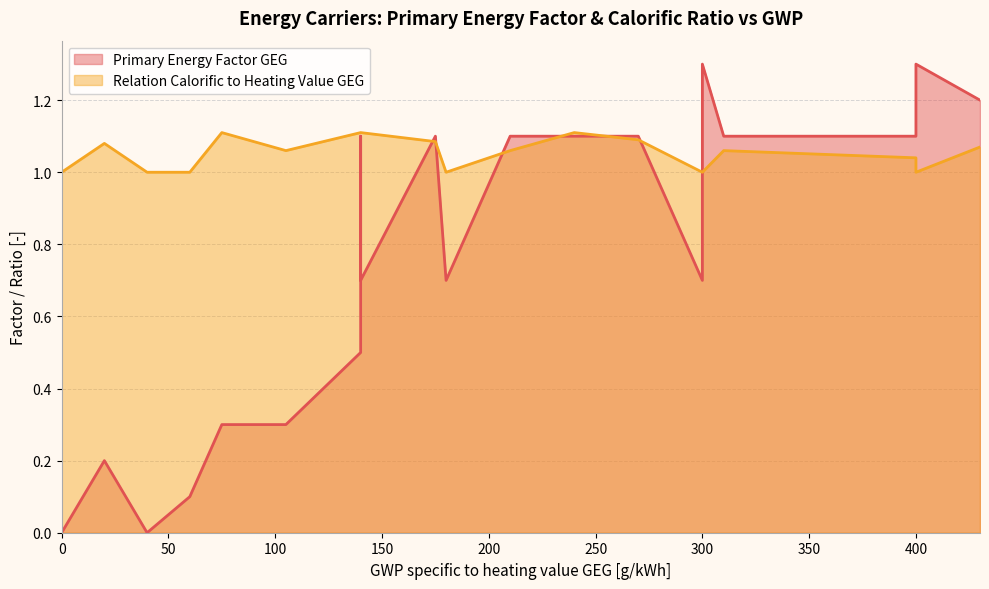

What is the label of the 3rd point from the right?

300